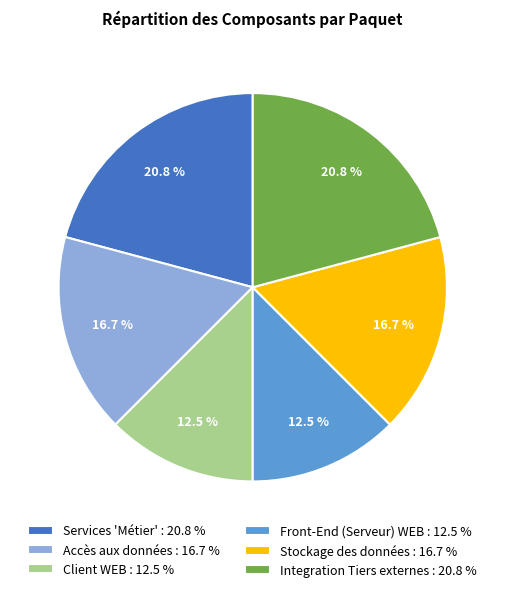

Does any single category account for the majority?

No